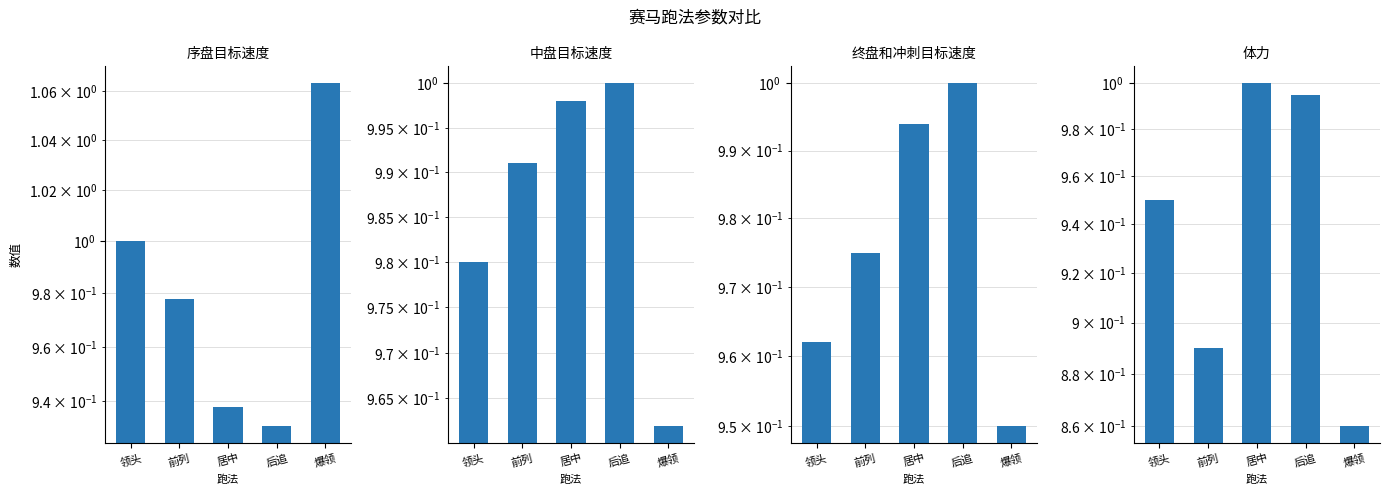

How many 序盘目标速度 values are between 0 and 1?

4